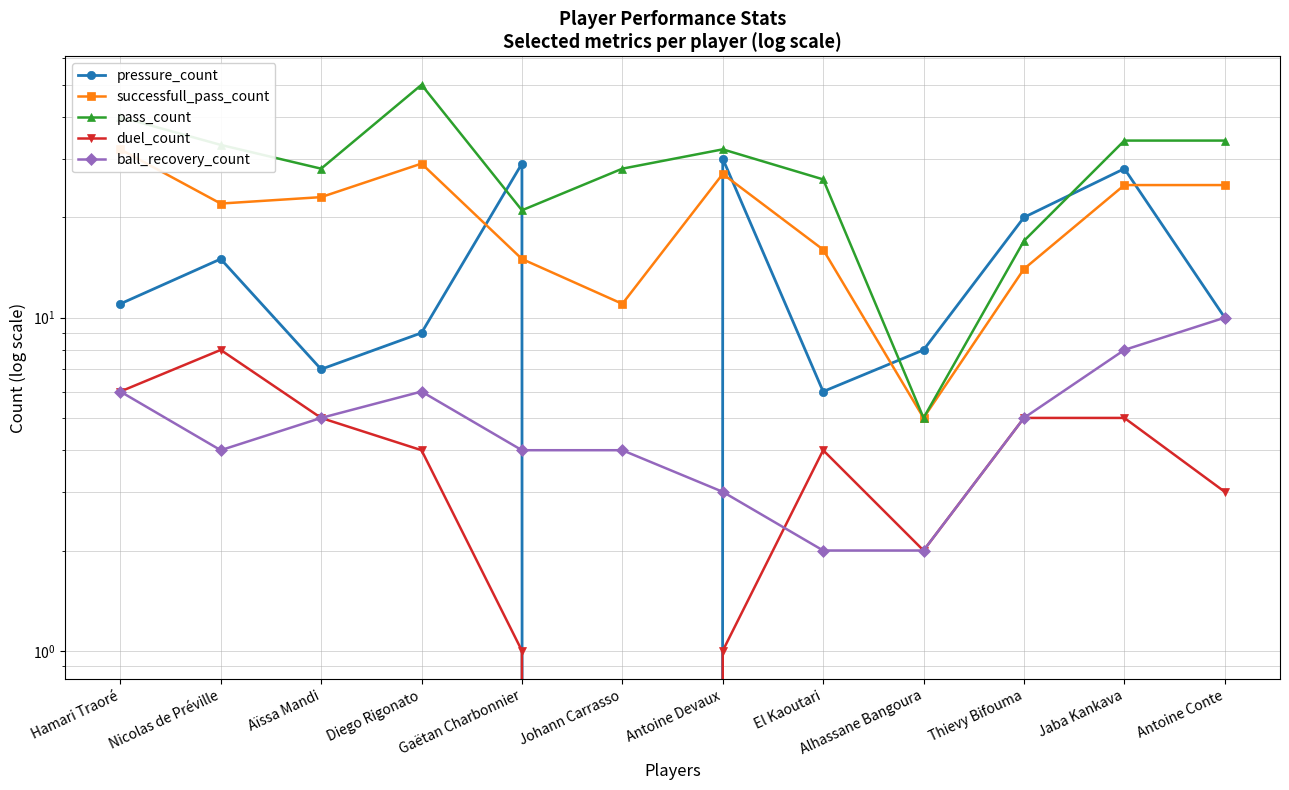

Between Antoine Conte and Alhassane Bangoura, which is larger?

Antoine Conte